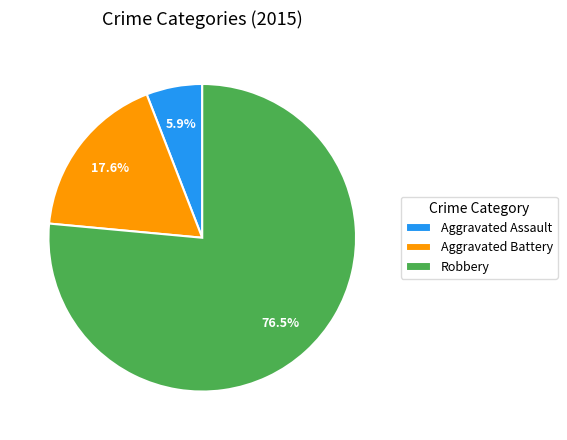

To the nearest percent, what is the difference between the Robbery and Aggravated Battery slice percentages?

59%